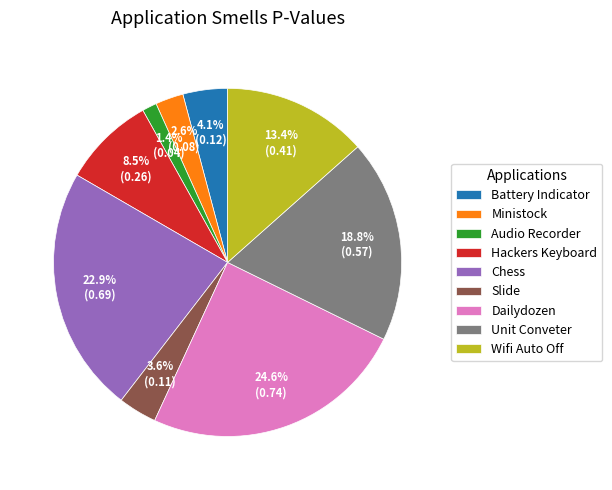

Between Slide and Battery Indicator, which is larger?

Battery Indicator